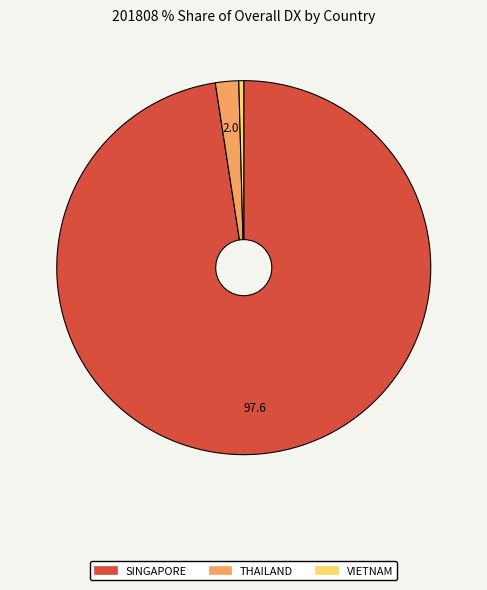

Is there any slice that represents more than half of the pie?

Yes